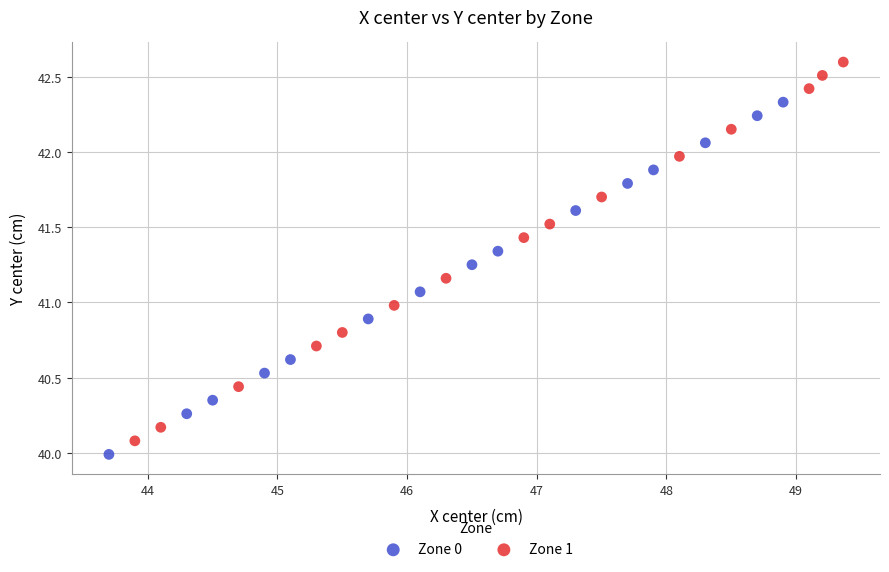

Which series contains the lowest Y value?

Zone 0